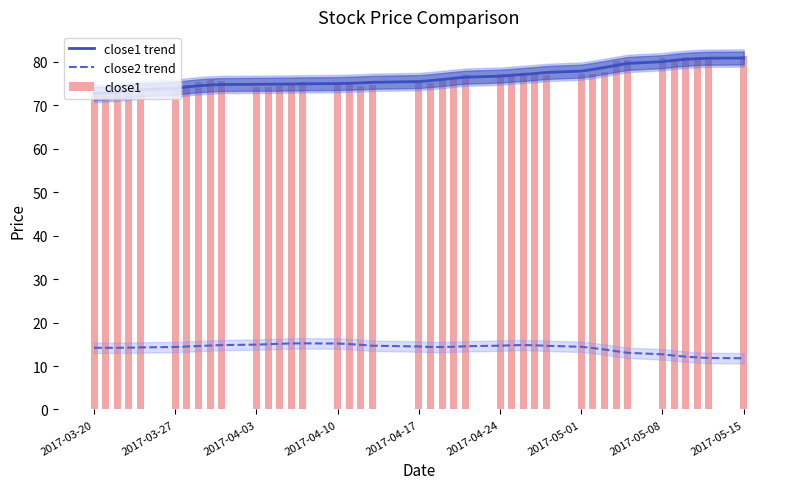

True or false: close1 trend has a value of 120.2 at 2017-03-27.

False